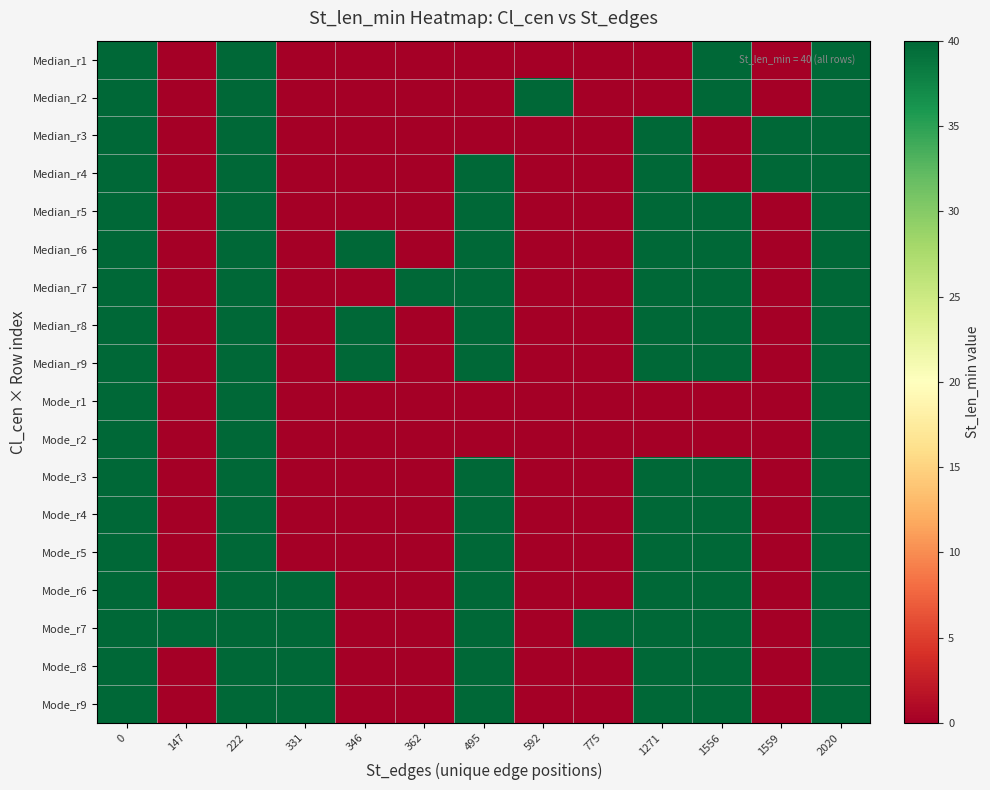

At how many categories does at least one series exceed 22?

13